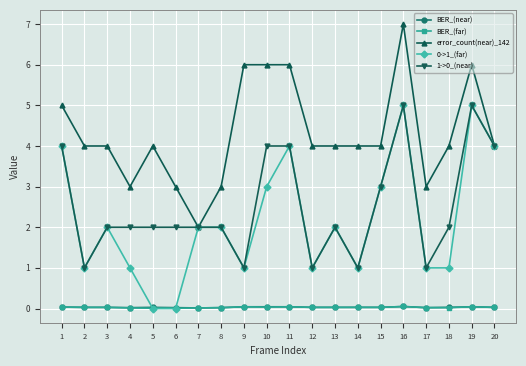

What is the difference between the highest and lowest values at 8?

3.0